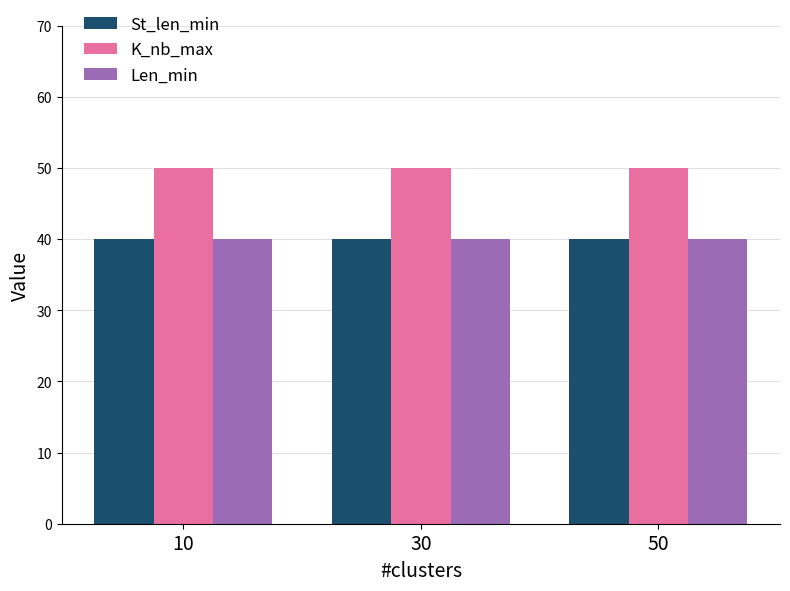

What is the sum of the K_nb_max values at 30 and 10?

100